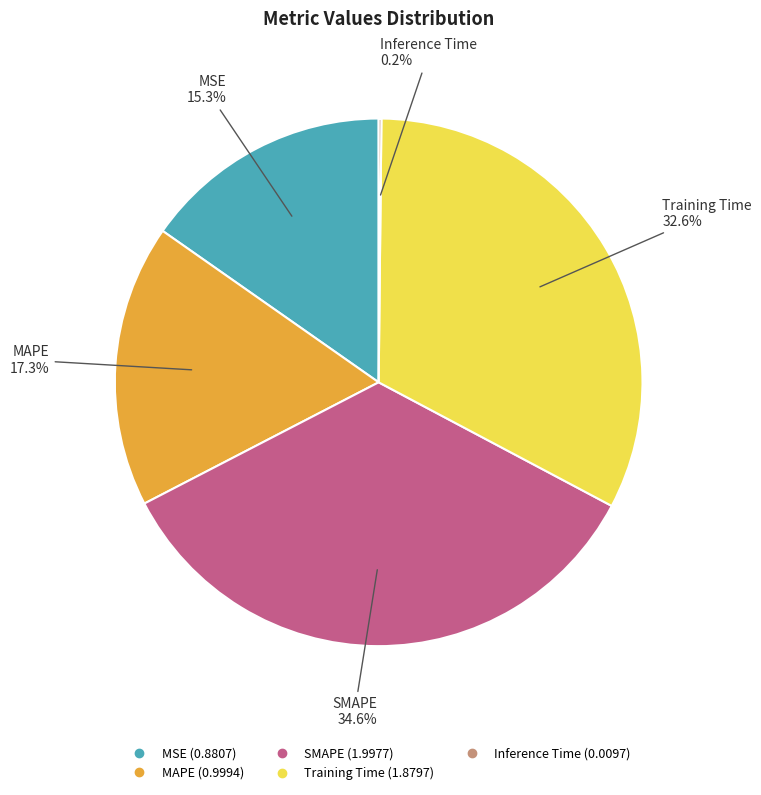

What is the largest slice in the pie chart?

SMAPE